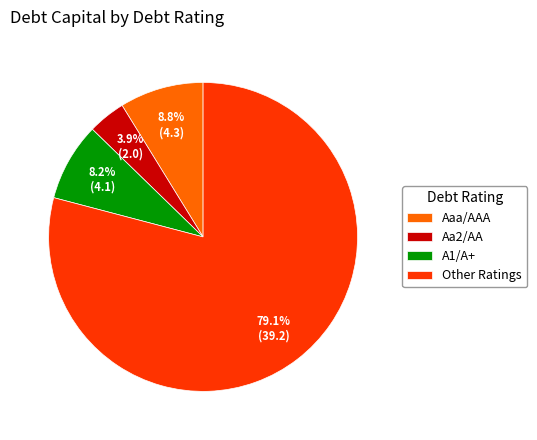

To the nearest percent, what portion does Aaa/AAA represent?

9%